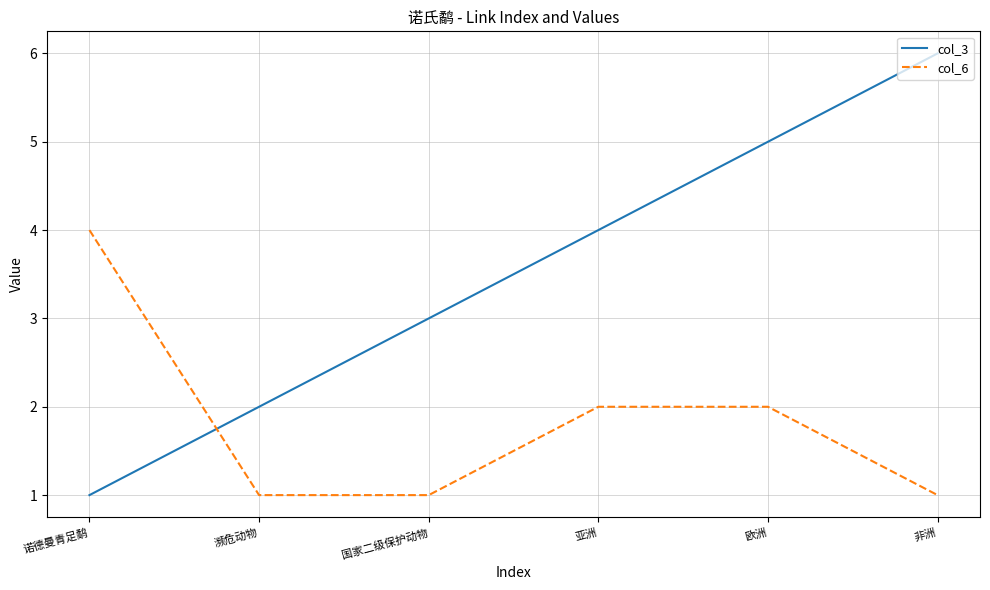

What is the difference between the highest and lowest values at 濒危动物?

1